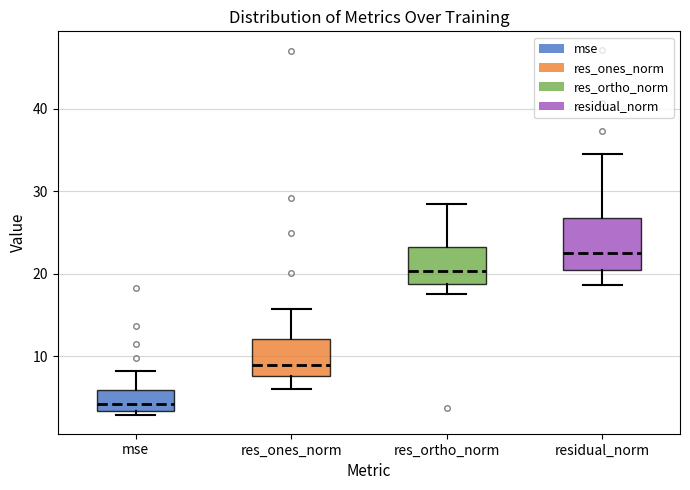

Reading left to right, transcribe this box plot: for each box, give where its median line is, the range the box spans, and where its two whiskers end, as read against the y-axis. The values are not printed on the chart, so give them approximately, as read against the axis.

mse: median 4, box 3 to 6, whiskers 3 (just below the box's lower edge) to 8
res_ones_norm: median 9, box 8 to 12, whiskers 6 to 16
res_ortho_norm: median 20, box 19 to 23, whiskers 18 to 28
residual_norm: median 23, box 20 to 27, whiskers 19 to 35